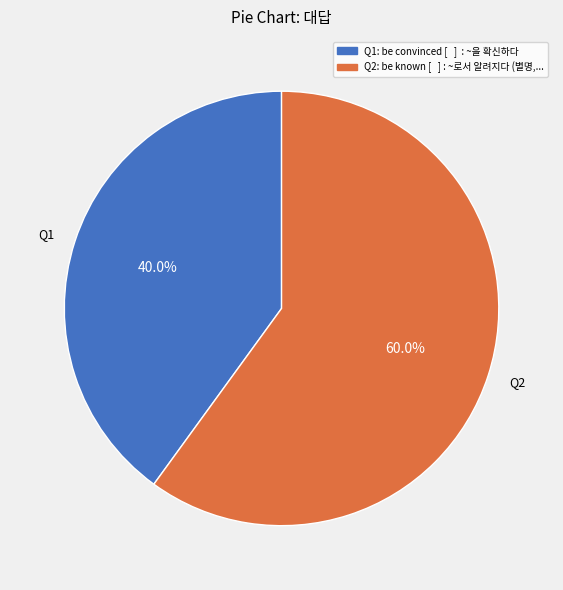

Is the sum of Q2 and Q1 greater than half?

Yes